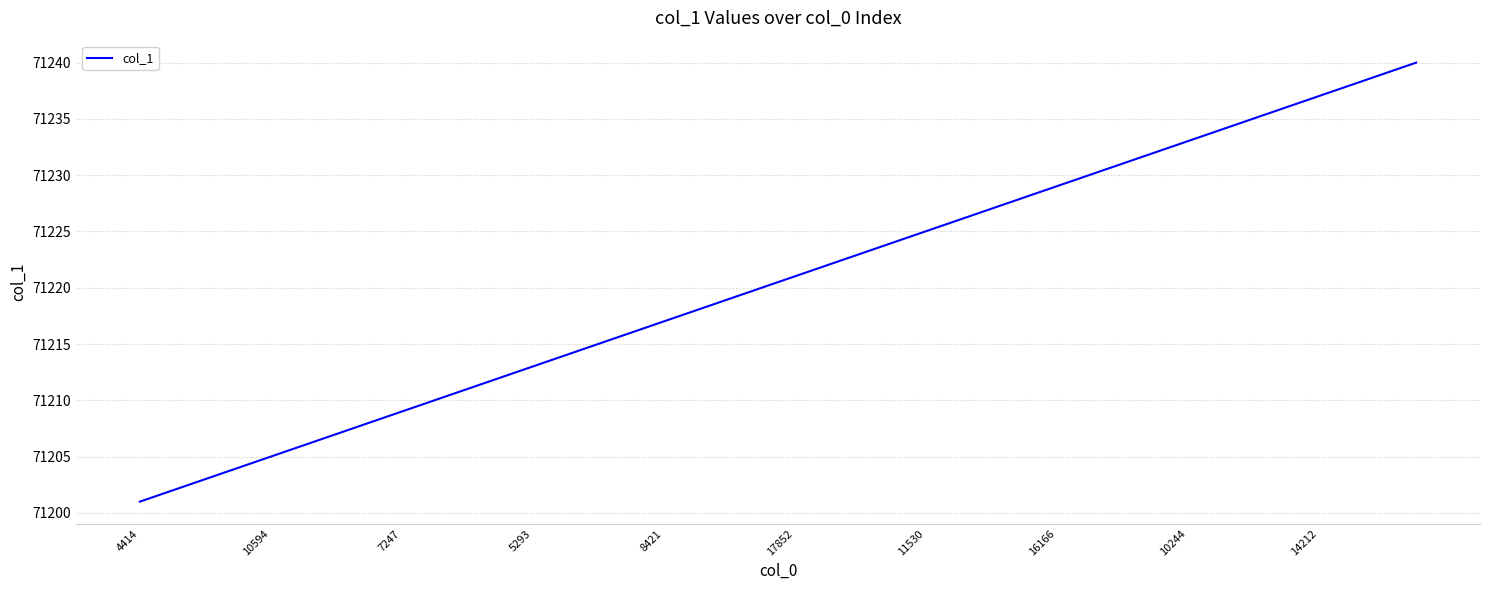

What is the minimum value shown in the chart?

71201